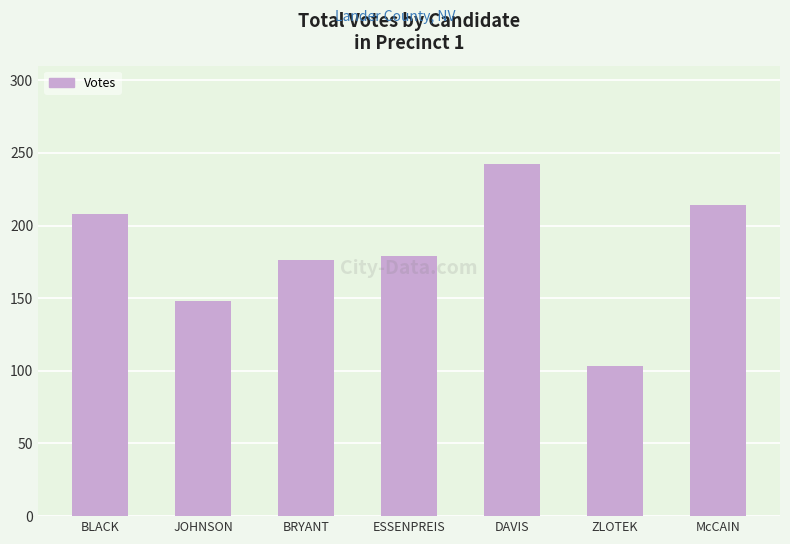

Where does the data first go above 179?

BLACK